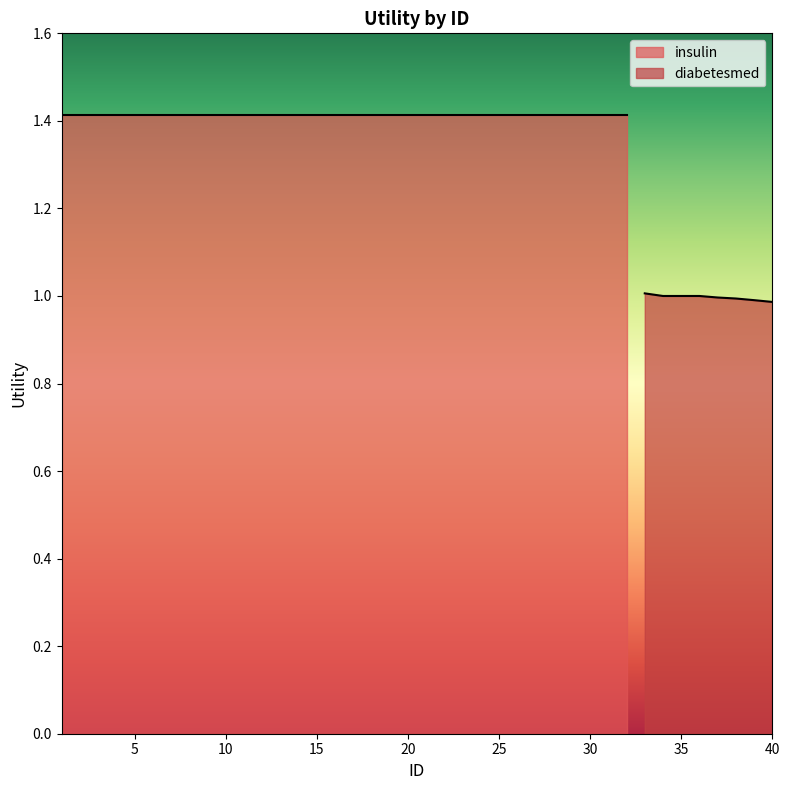

True or false: diabetesmed has a value of 0.5 at 40.

False